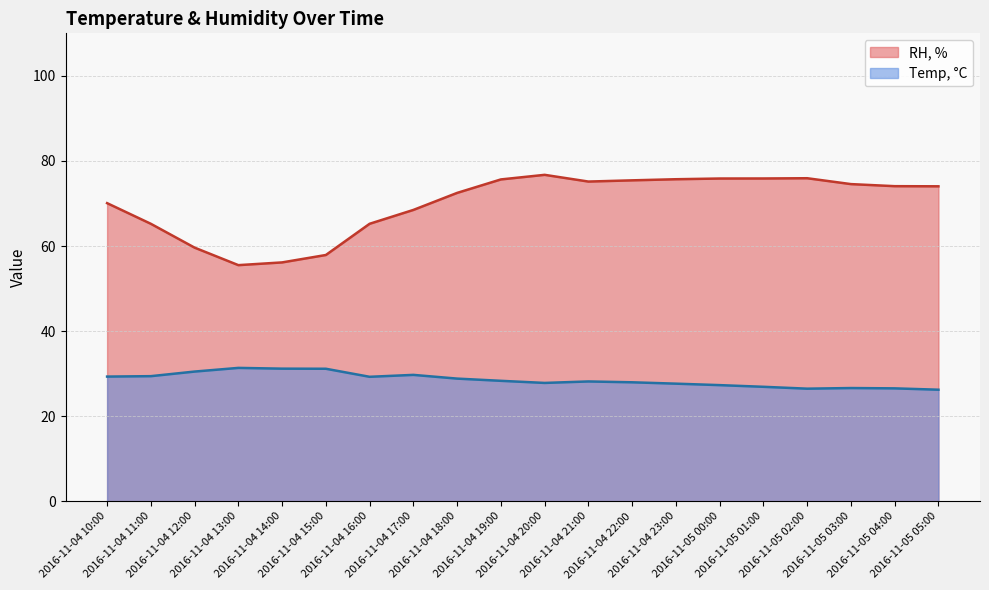

True or false: Temp, °C has more than 0 interior local peaks.

True